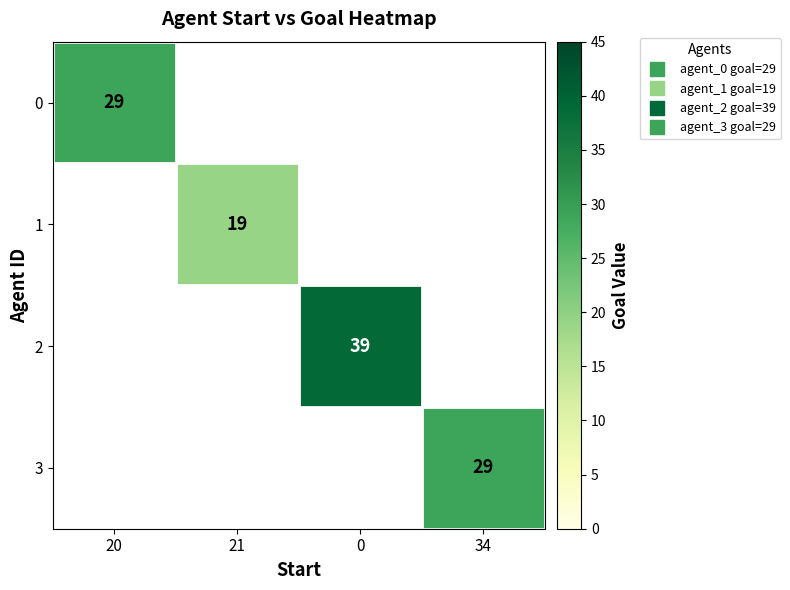

The 0 series shows 29.0 at 20. True or false?

True